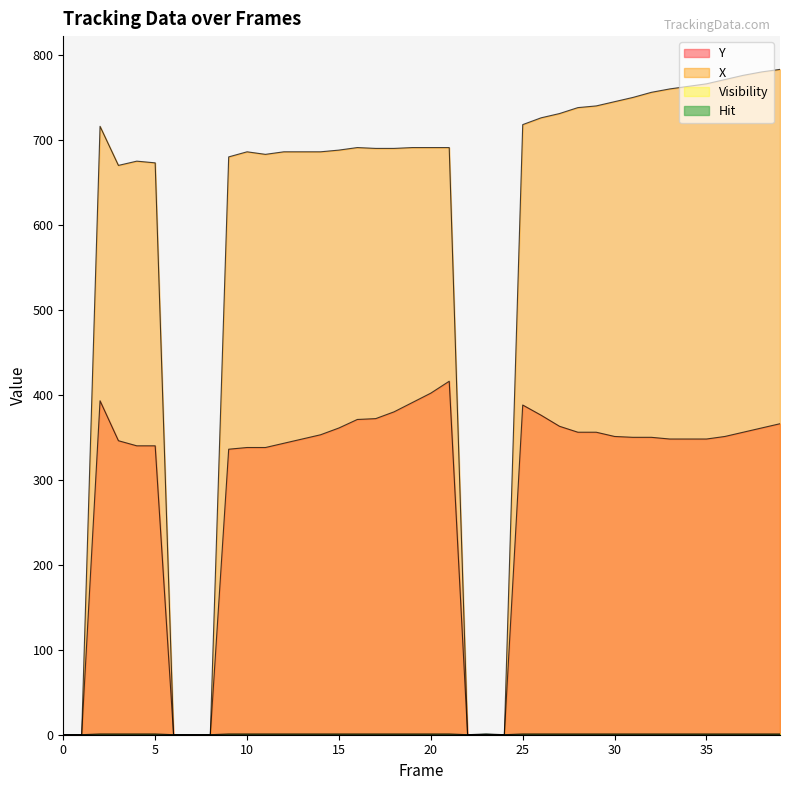

What is the greatest value displayed?

783